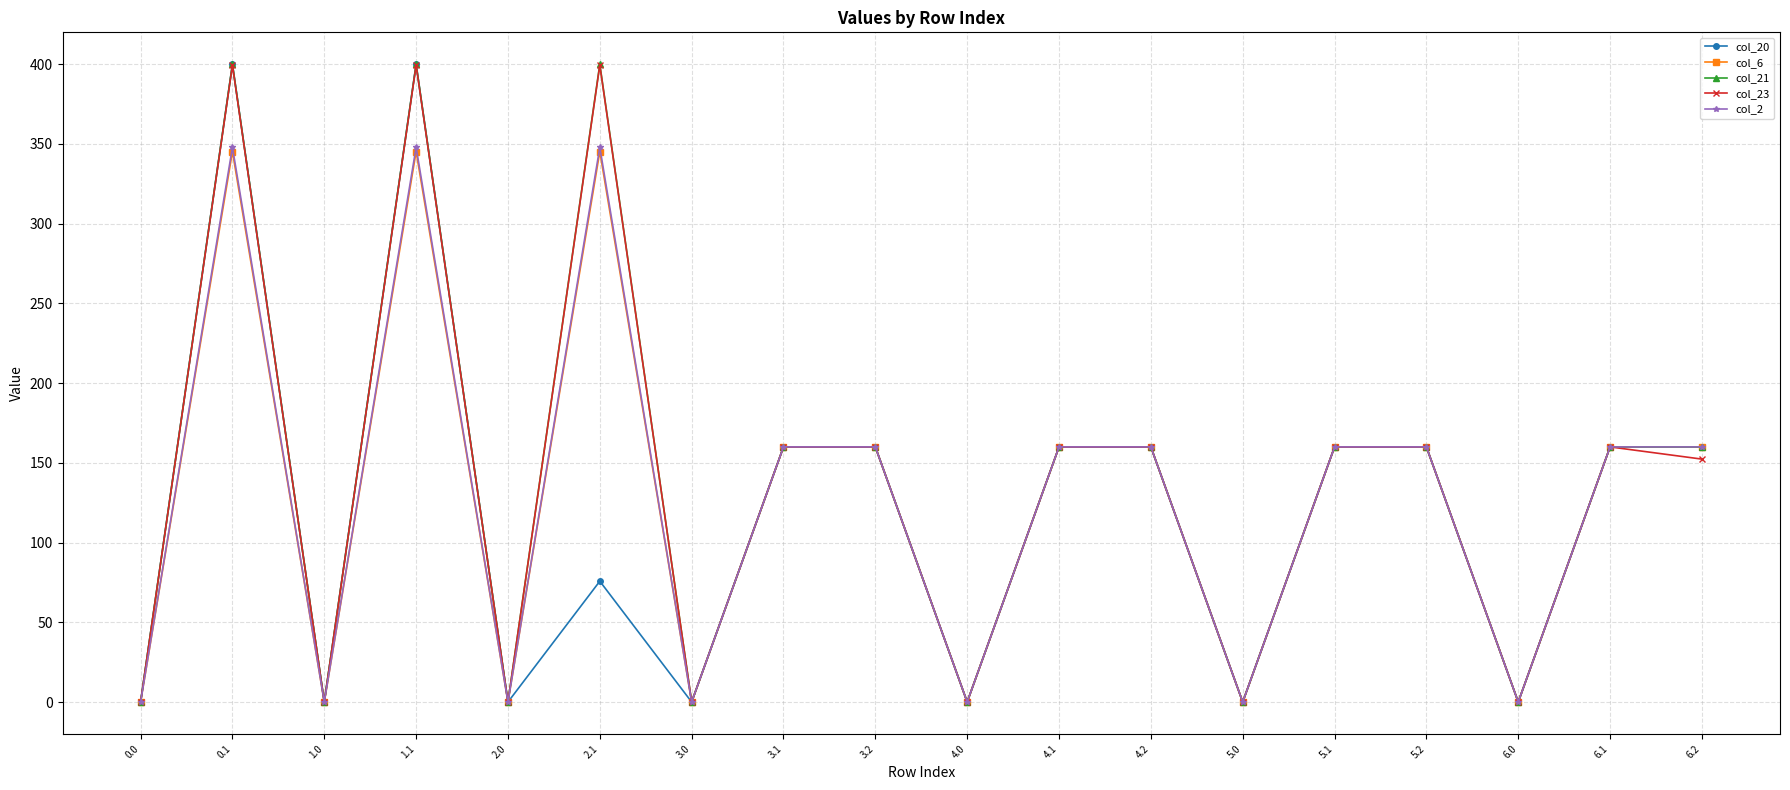

What are all the series names shown in the legend?

col_20, col_6, col_21, col_23, col_2